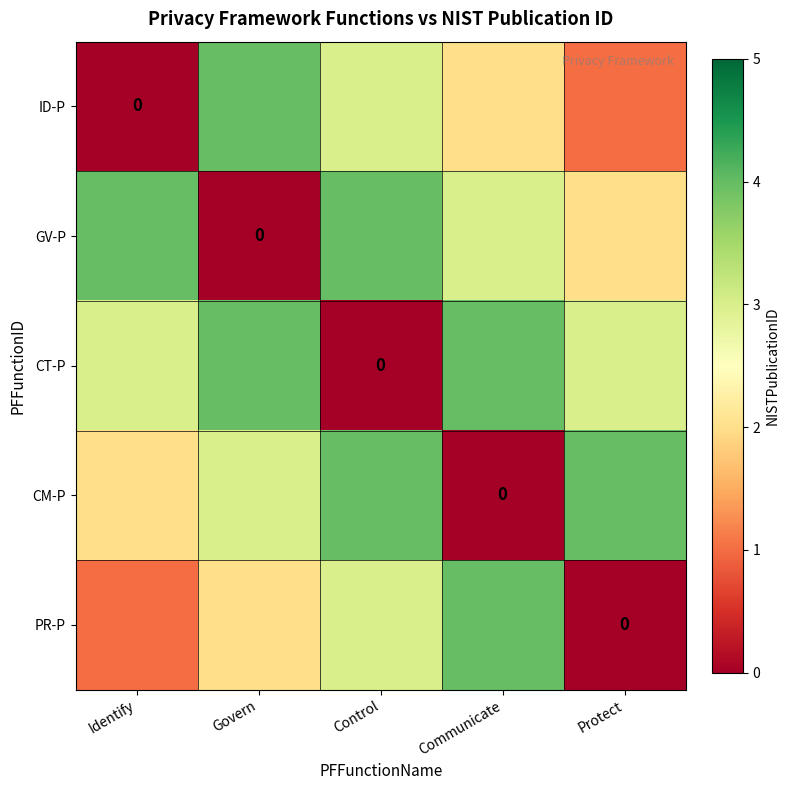

What is the approximate value of PR-P at Communicate?

4